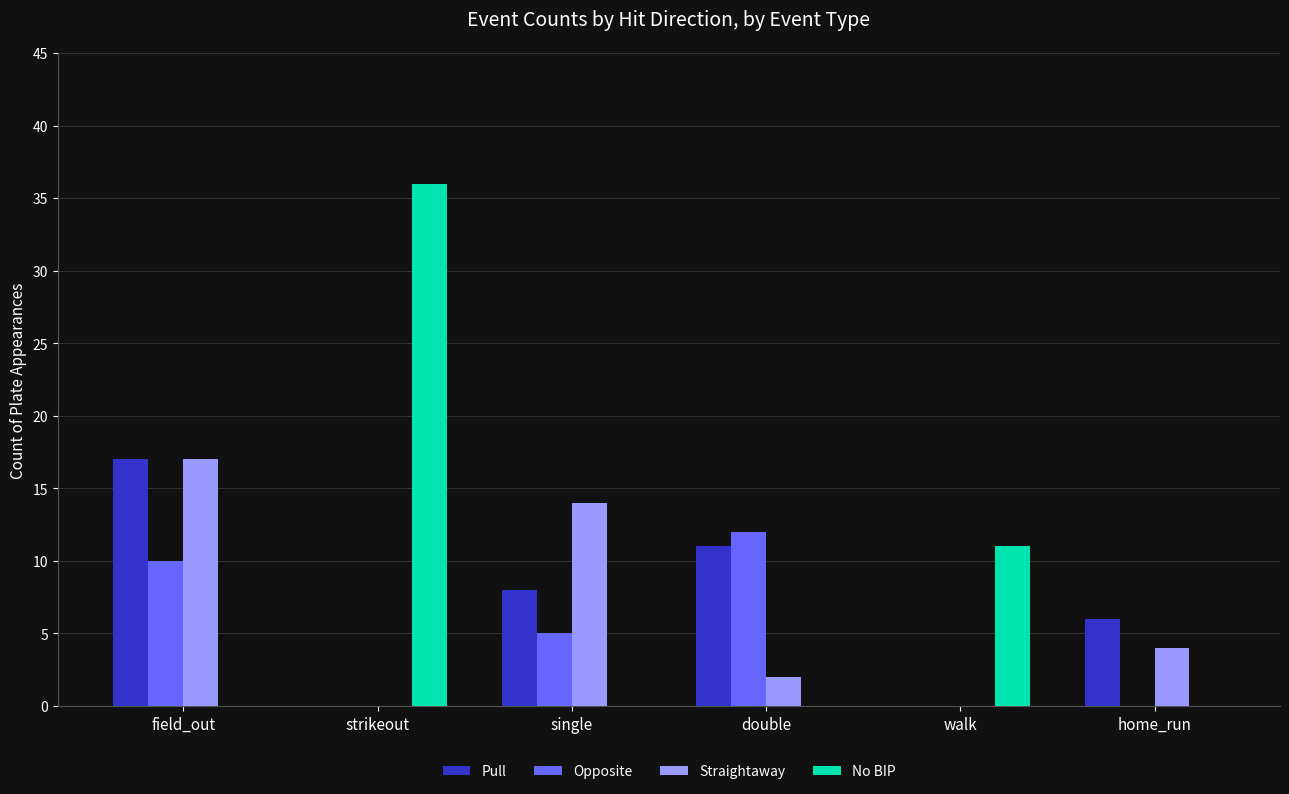

What is the approximate value of Straightaway at home_run?

4